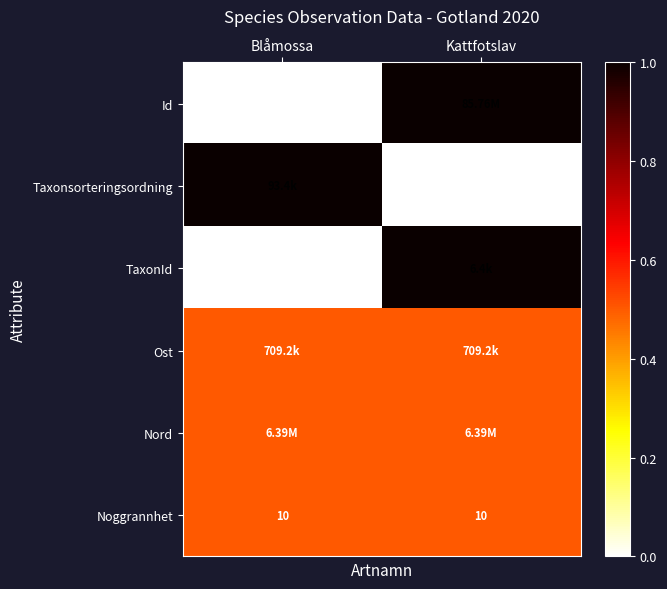

What is the maximum value for TaxonId?

1.0